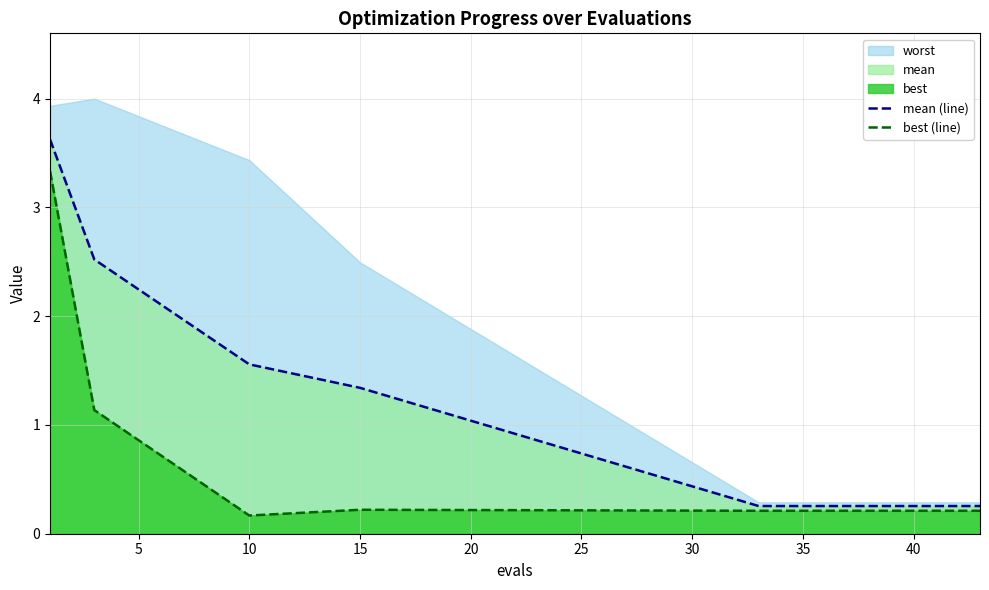

True or false: mean (line) and best (line) cross at least once.

False